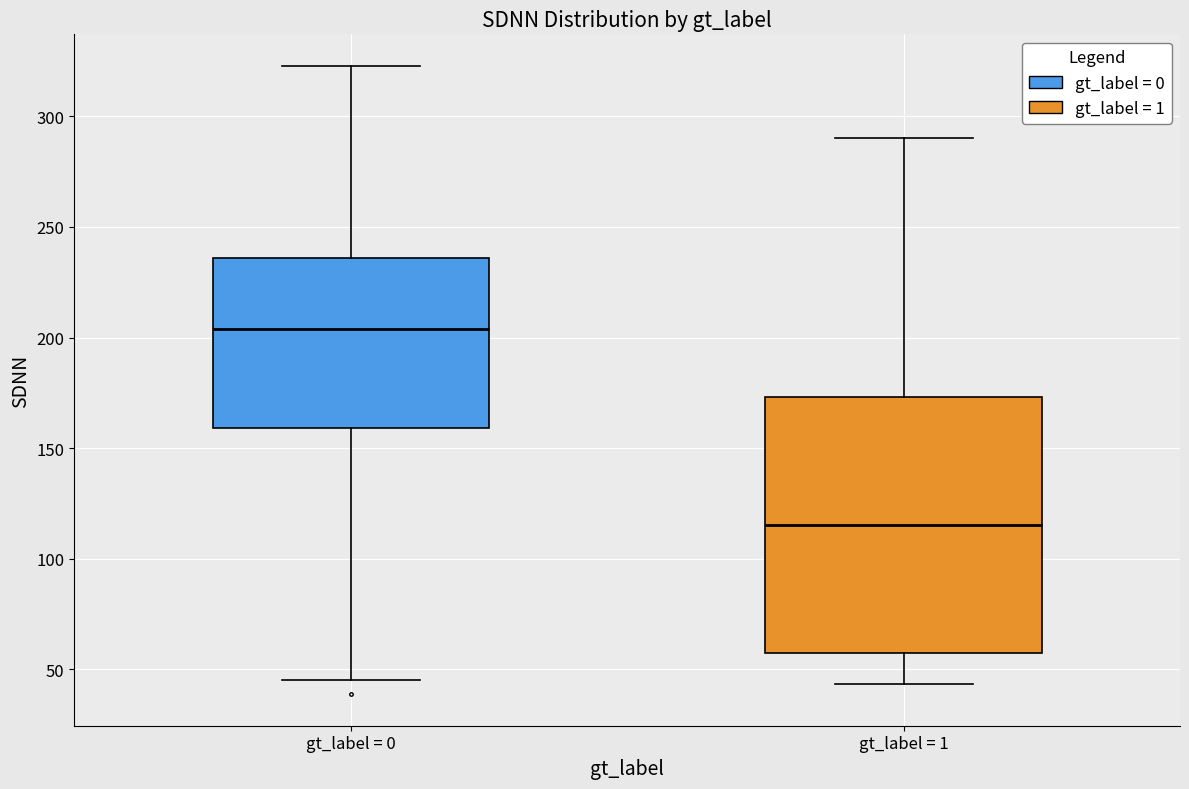

Which box's median line is the lowest?

gt_label = 1